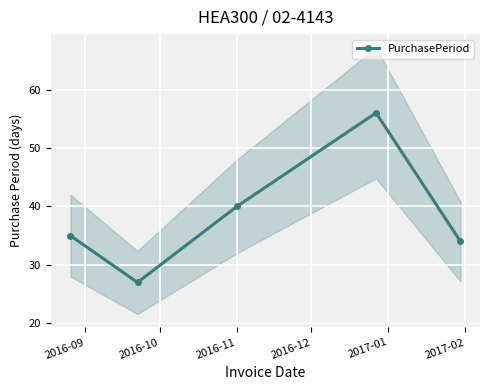

What is the difference between the second highest and minimum values?

13